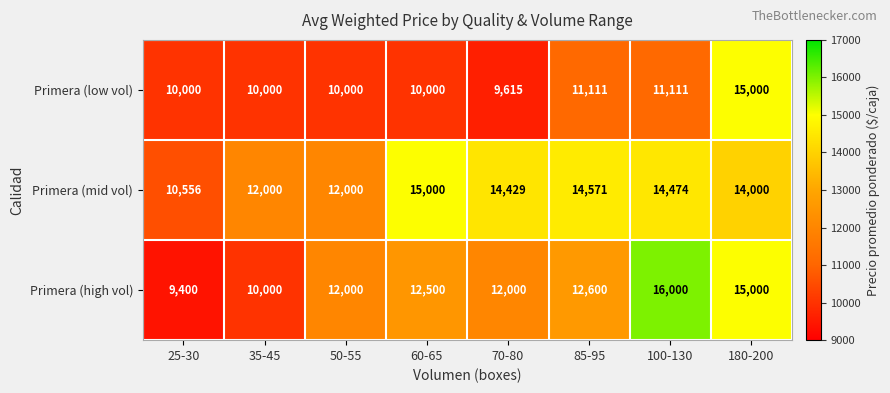

What is the difference between the highest and lowest values at 85-95?

3460